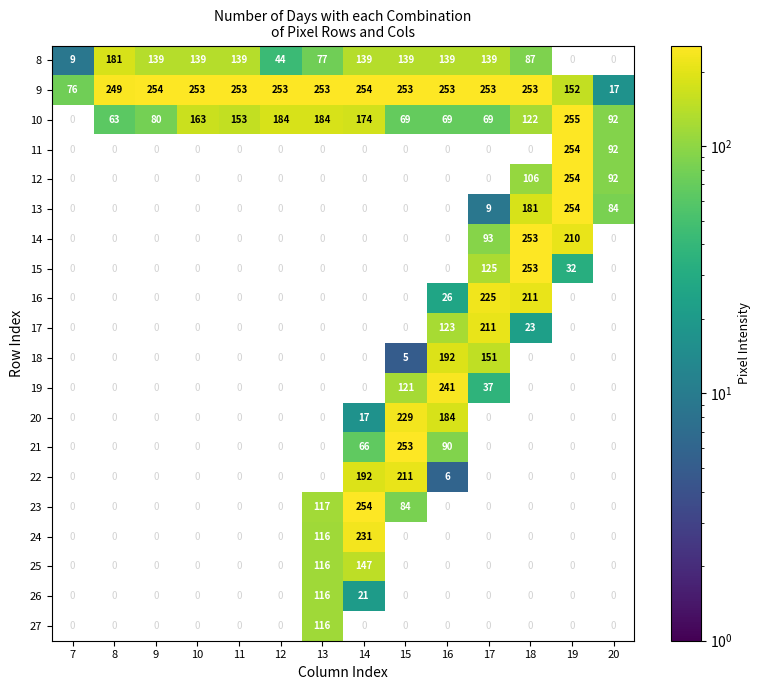

The 21 series shows 253 at 15. True or false?

True